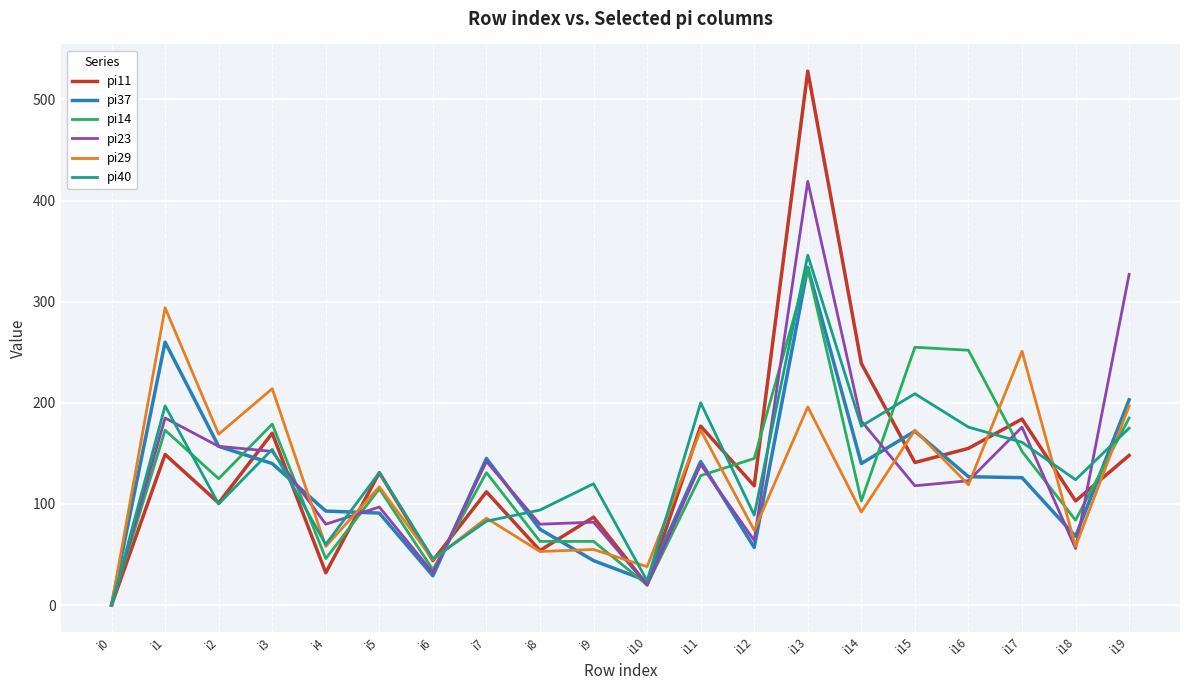

True or false: pi37 has a value of 48 at i14.

False